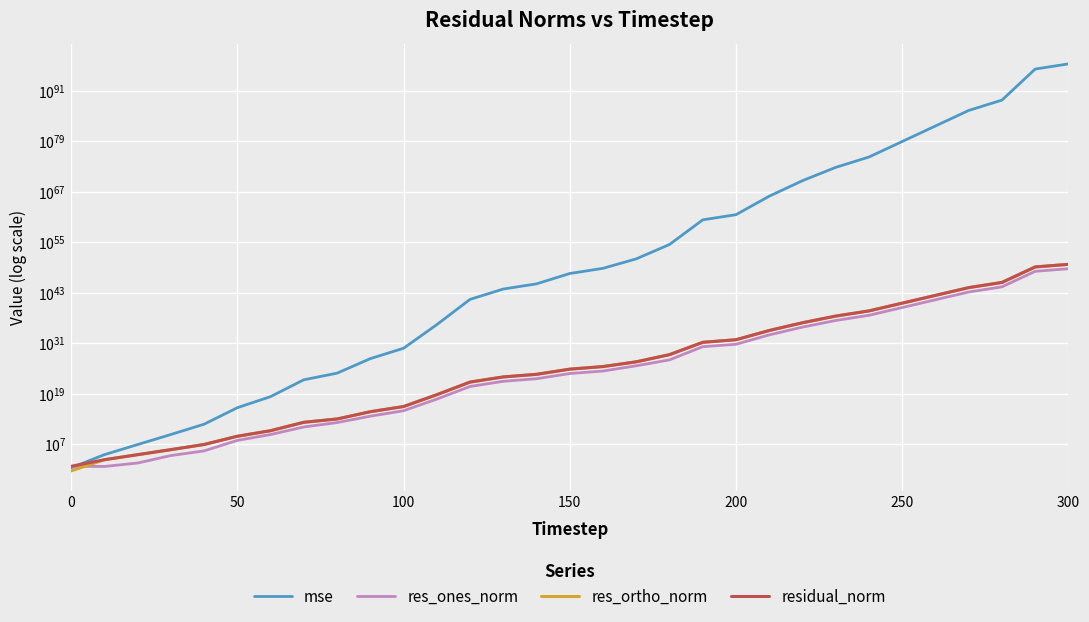

How many values in the residual_norm series are below 6532338639431881644310528?

15